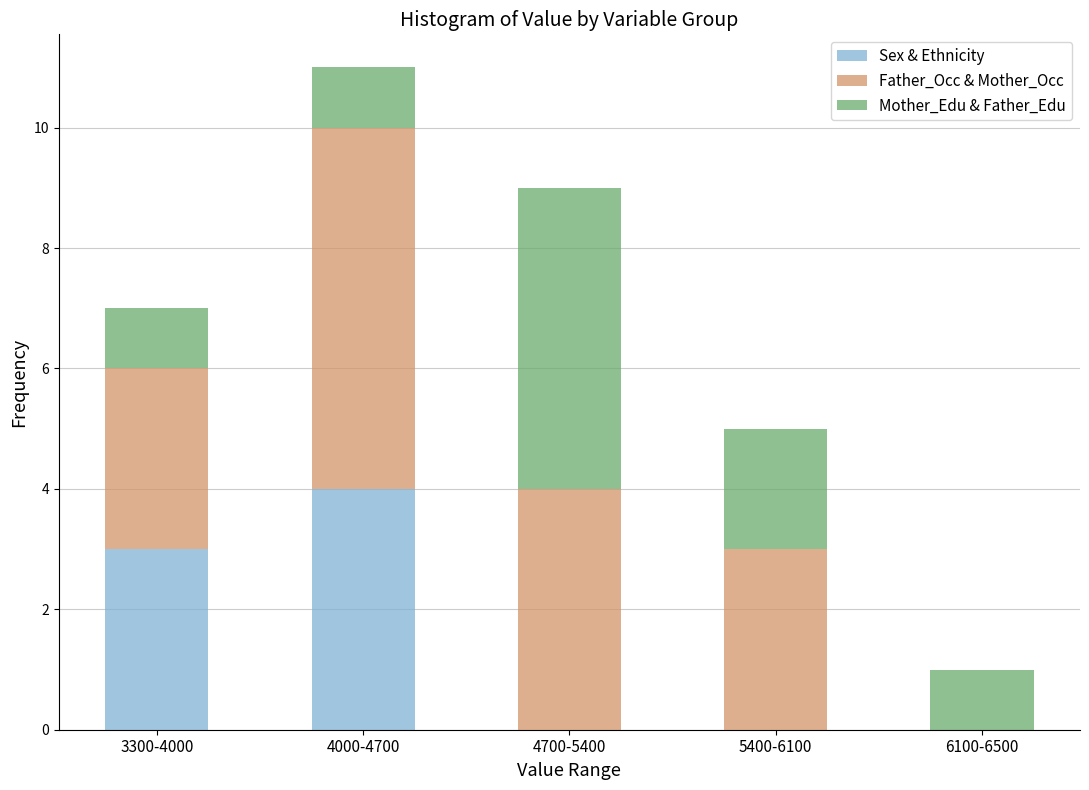

Reading left to right, what are the values for Sex & Ethnicity?

3300-4000=3	4000-4700=4	4700-5400=0	5400-6100=0	6100-6500=0